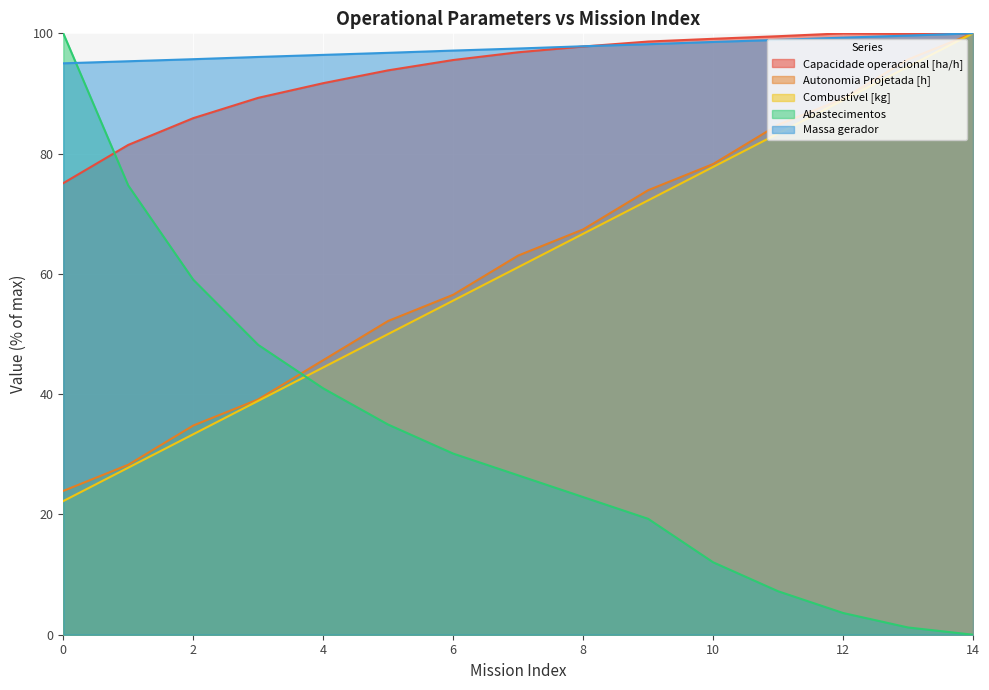

True or false: Capacidade operacional [ha/h] has a value of 138.2 at 11.

False